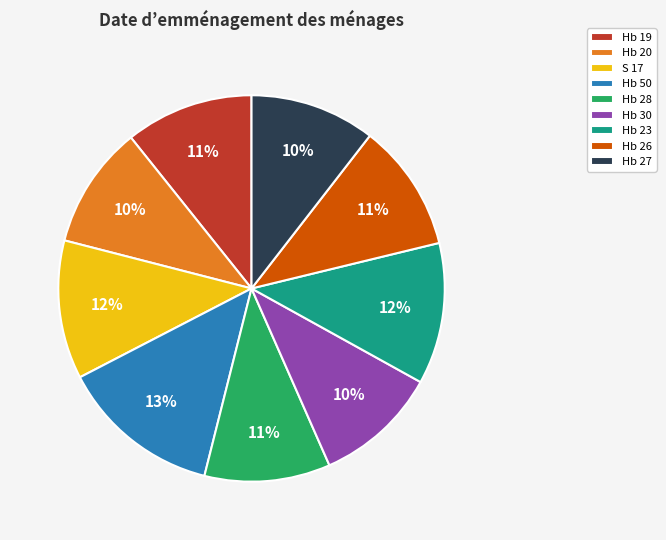

To the nearest percent, what is the combined percentage of S 17 and Hb 20?

22%